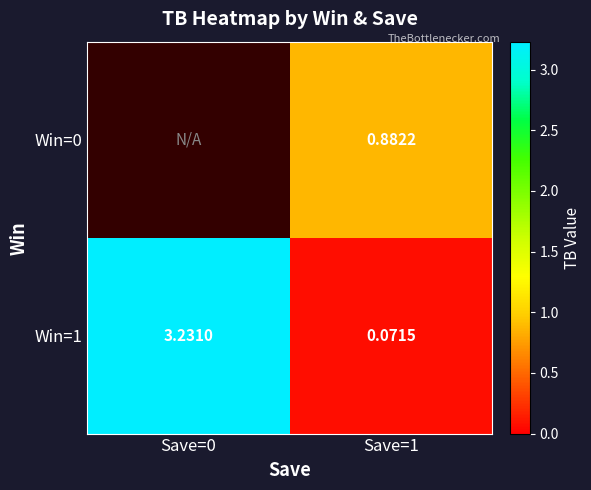

What is the sum of all Win=1 values?

3.3